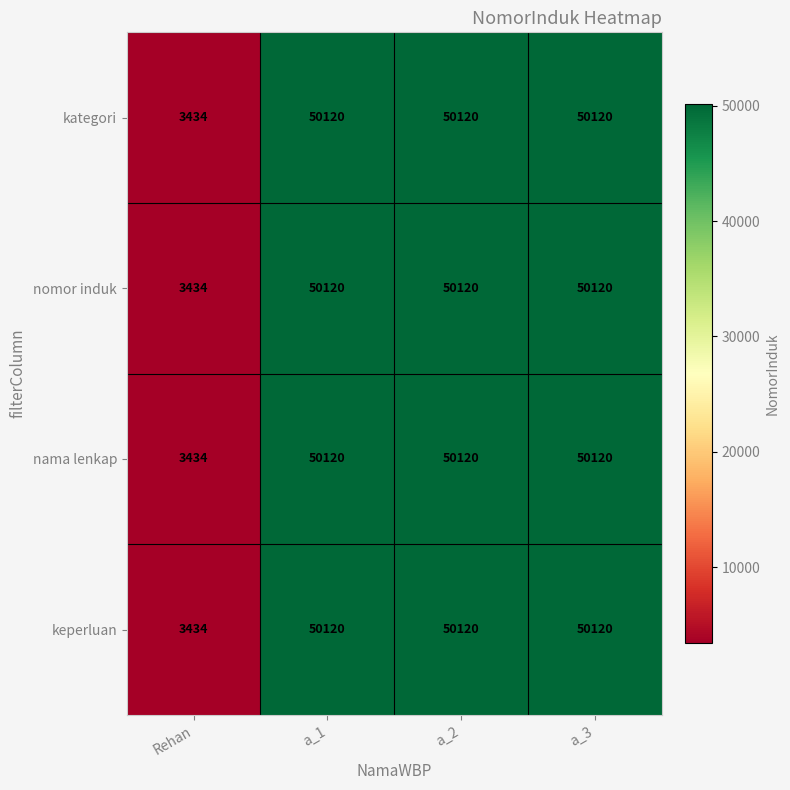

Is it true that nama lenkap equals 28131 at a_3?

False